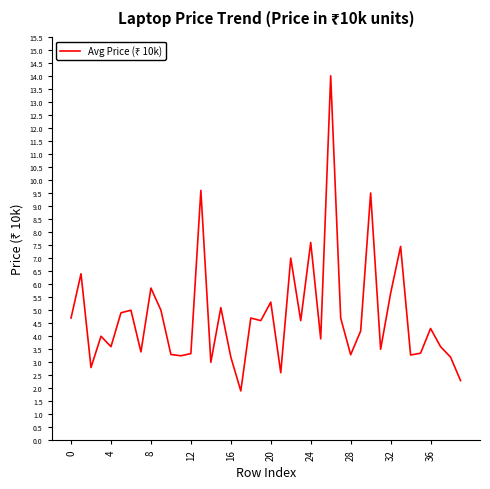

What is the greatest value displayed?

14.0